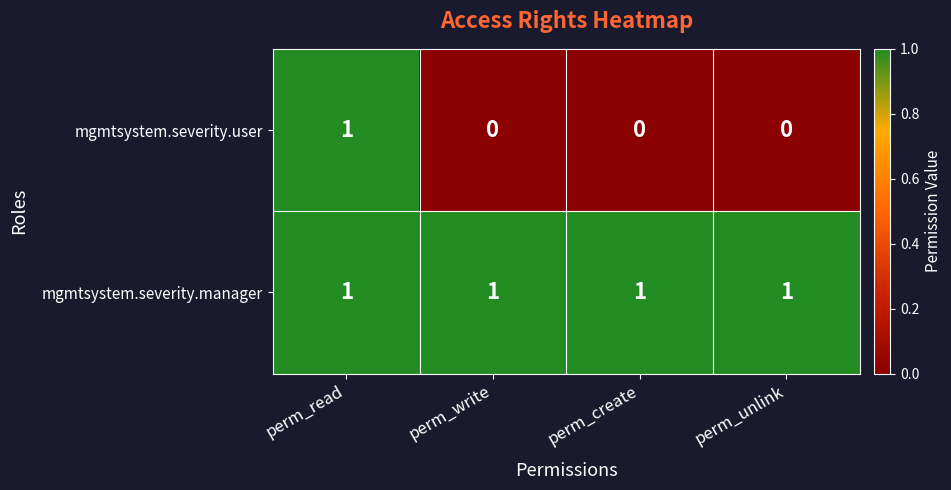

How many data points does each series have?

4